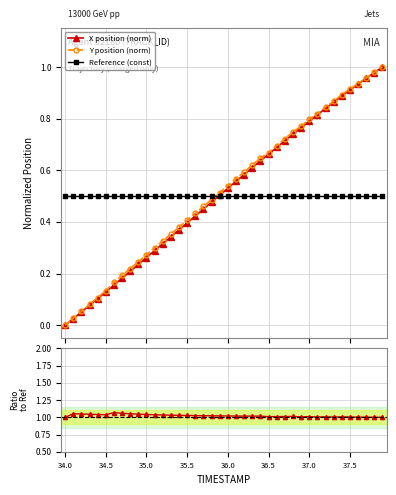

Does the chart display data point markers on the line(s)?

Yes